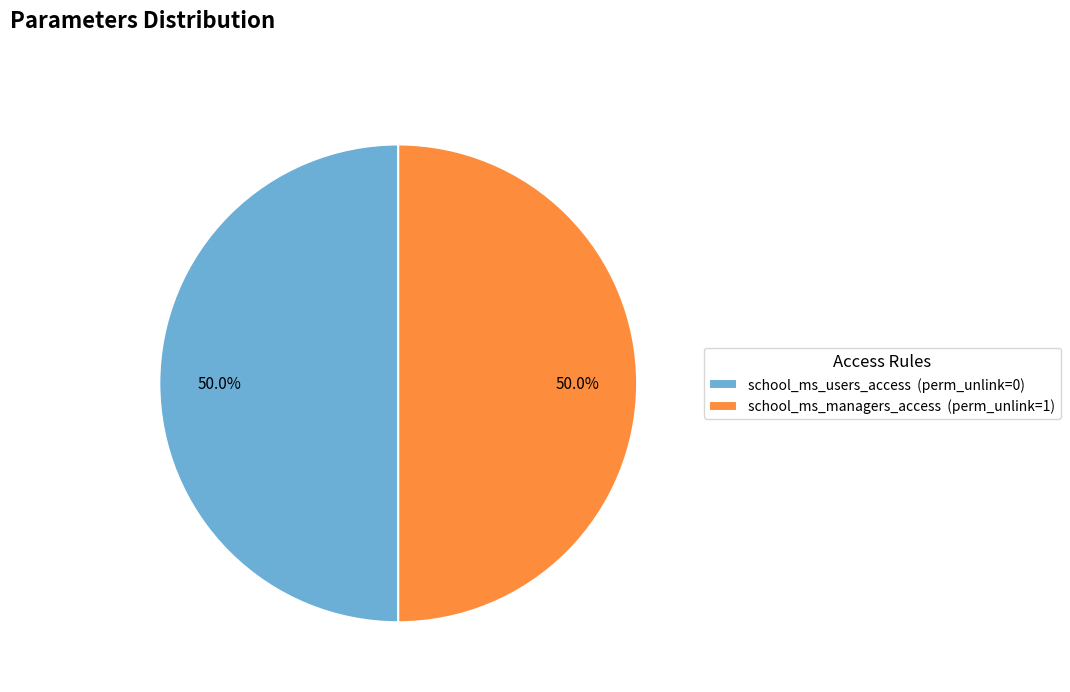

What percentage do school_ms_managers_access and school_ms_users_access together represent?

100.0%